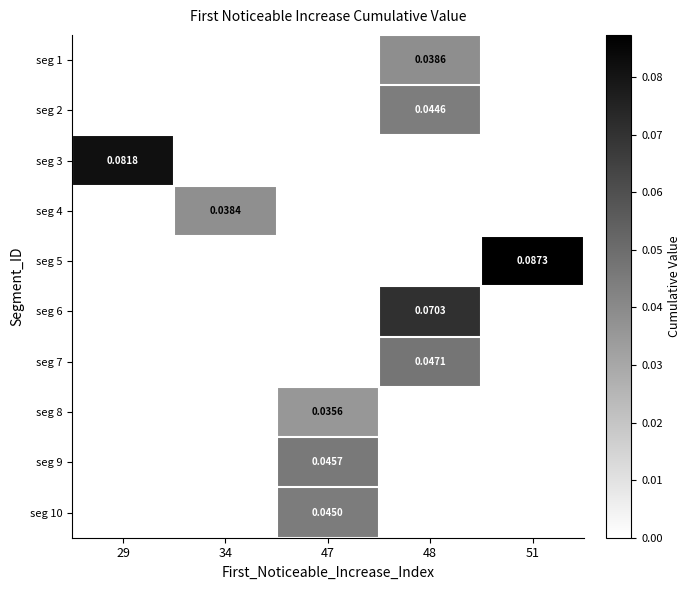

List the labels in order of seg 10 value, largest first.

47, 29, 34, 48, 51